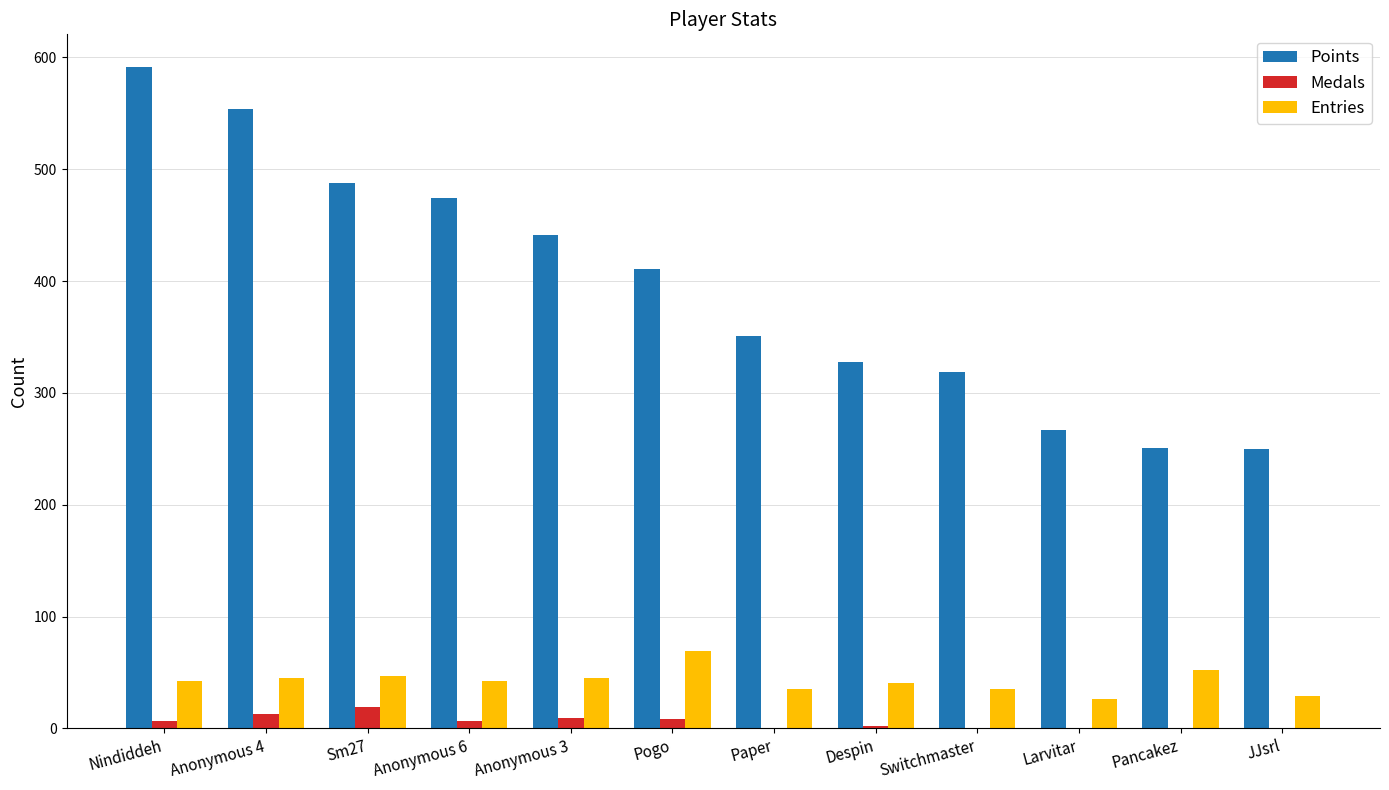

Does the chart contain stacked bars?

No